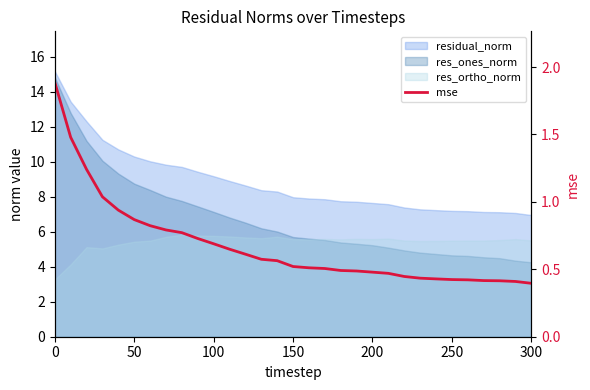

What is the sum of all values?

20.9